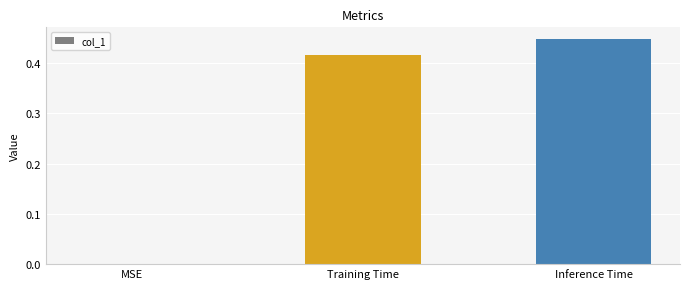

Is it true that the value at MSE is -0.3?

False